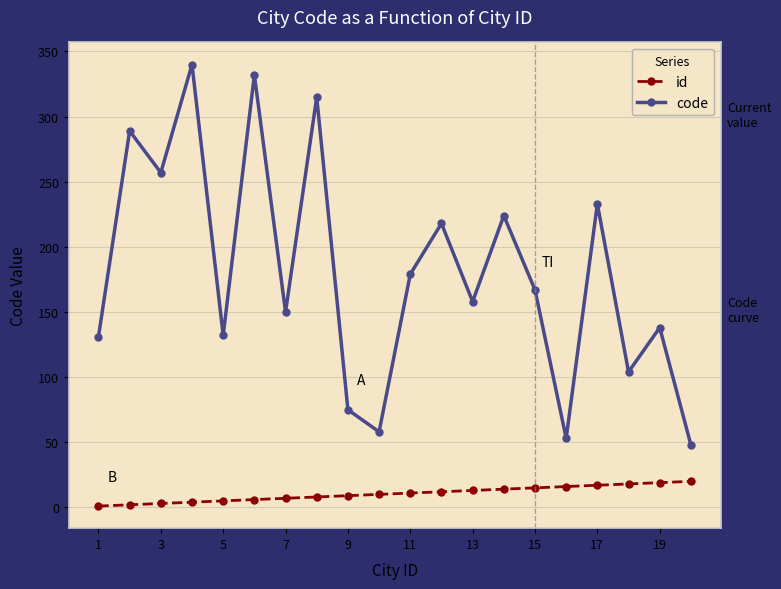

Which series has the largest total across all categories?

code